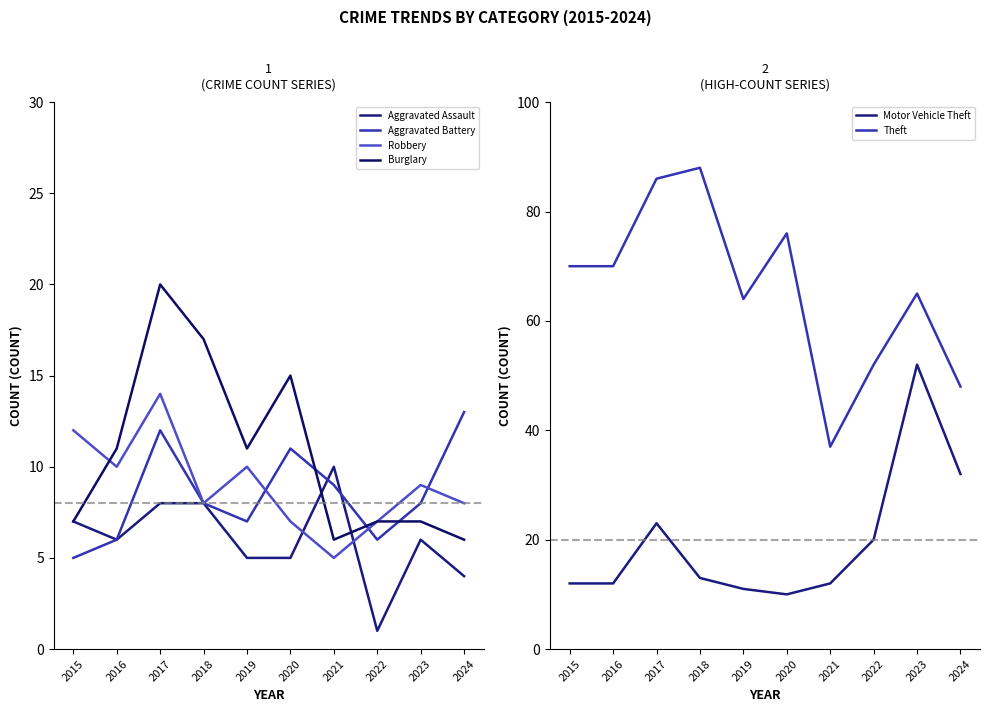

What is the value of the Aggravated Assault point at the 3rd from the left?

8